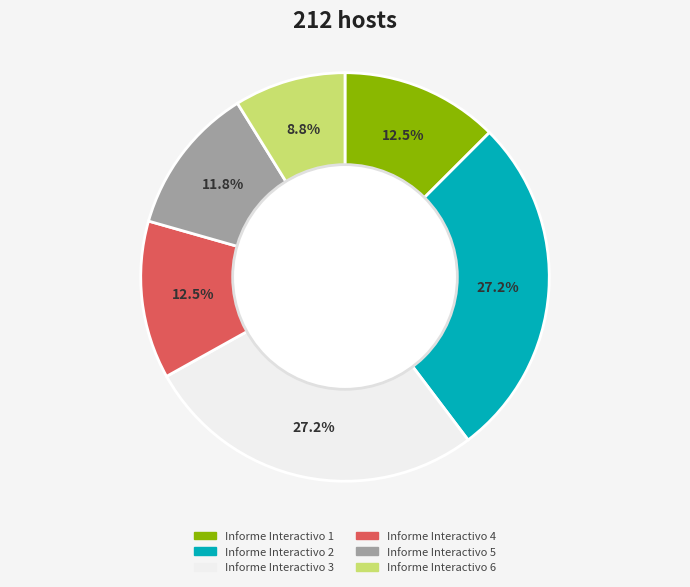

Combined, what portion of the pie is Informe Interactivo 5 and Informe Interactivo 2?

39.0%